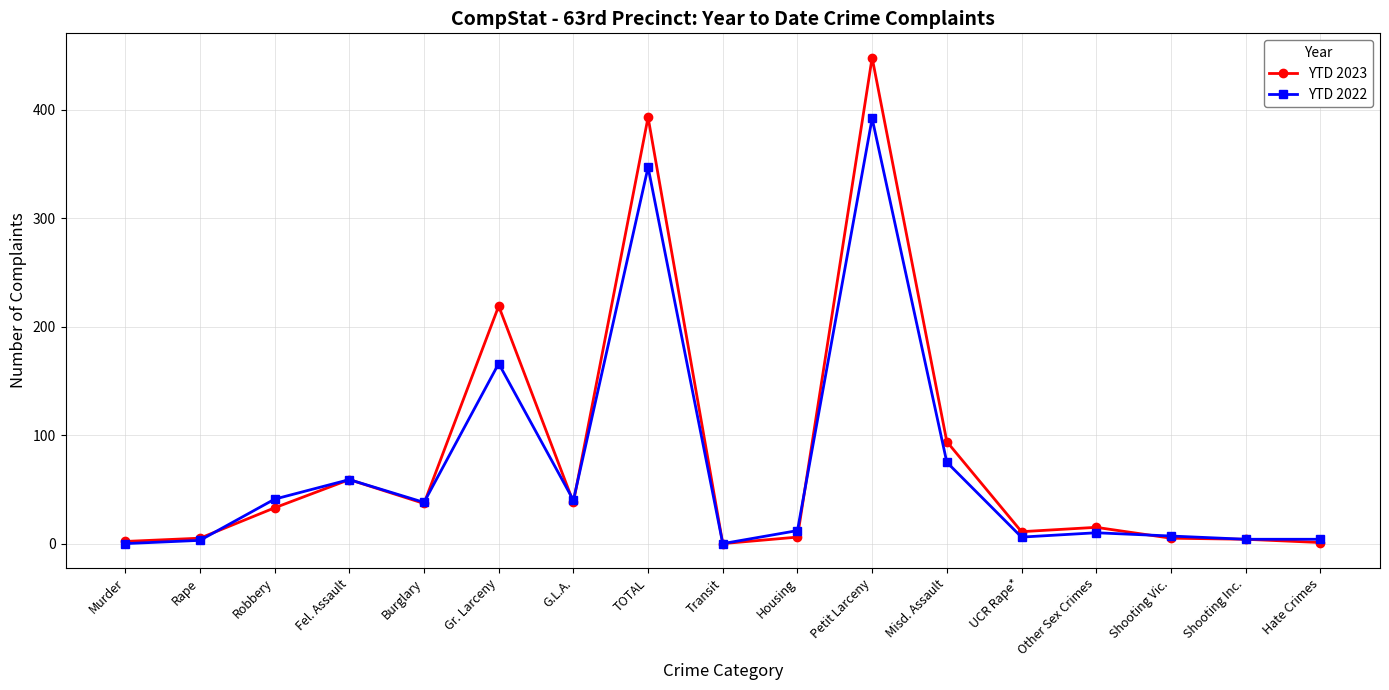

What is the label of the 16th point from the right?

Rape